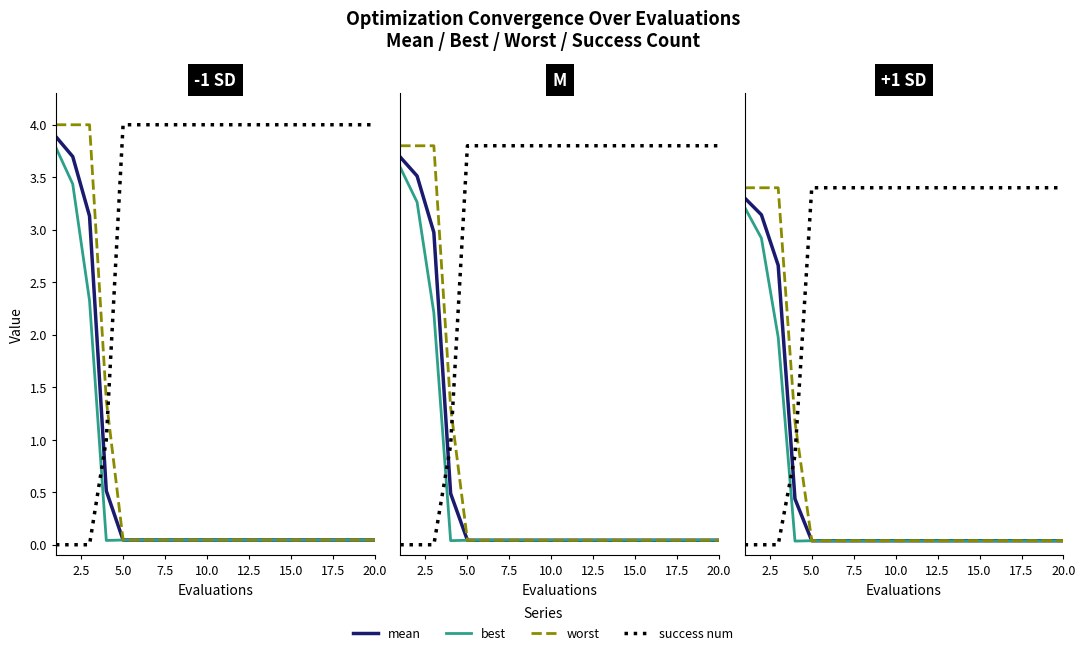

How many lines are shown in the chart?

4